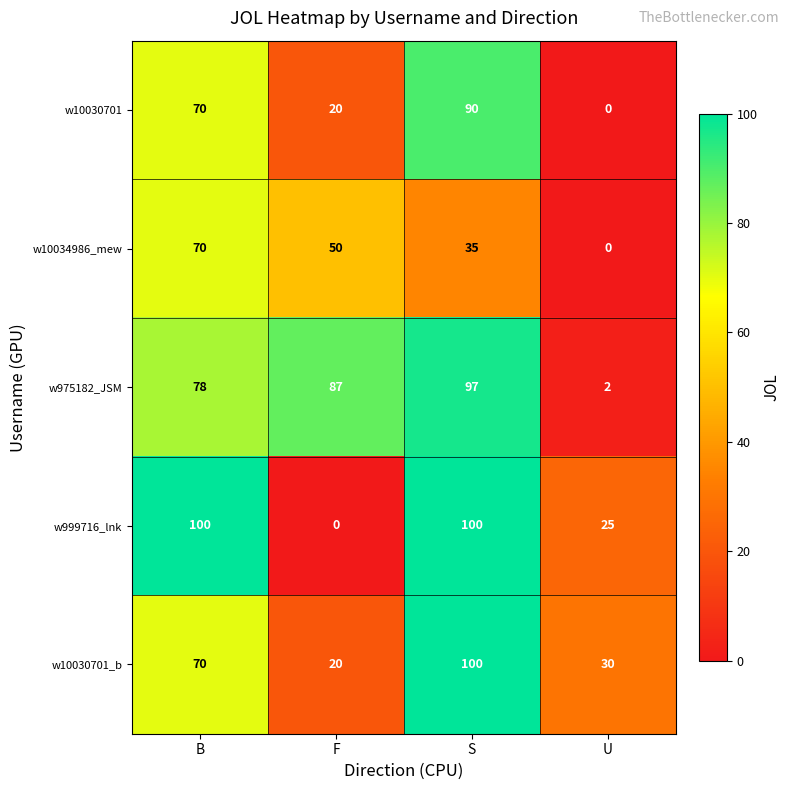

What is the difference between the maximum and second lowest values in the w10030701 series?

70